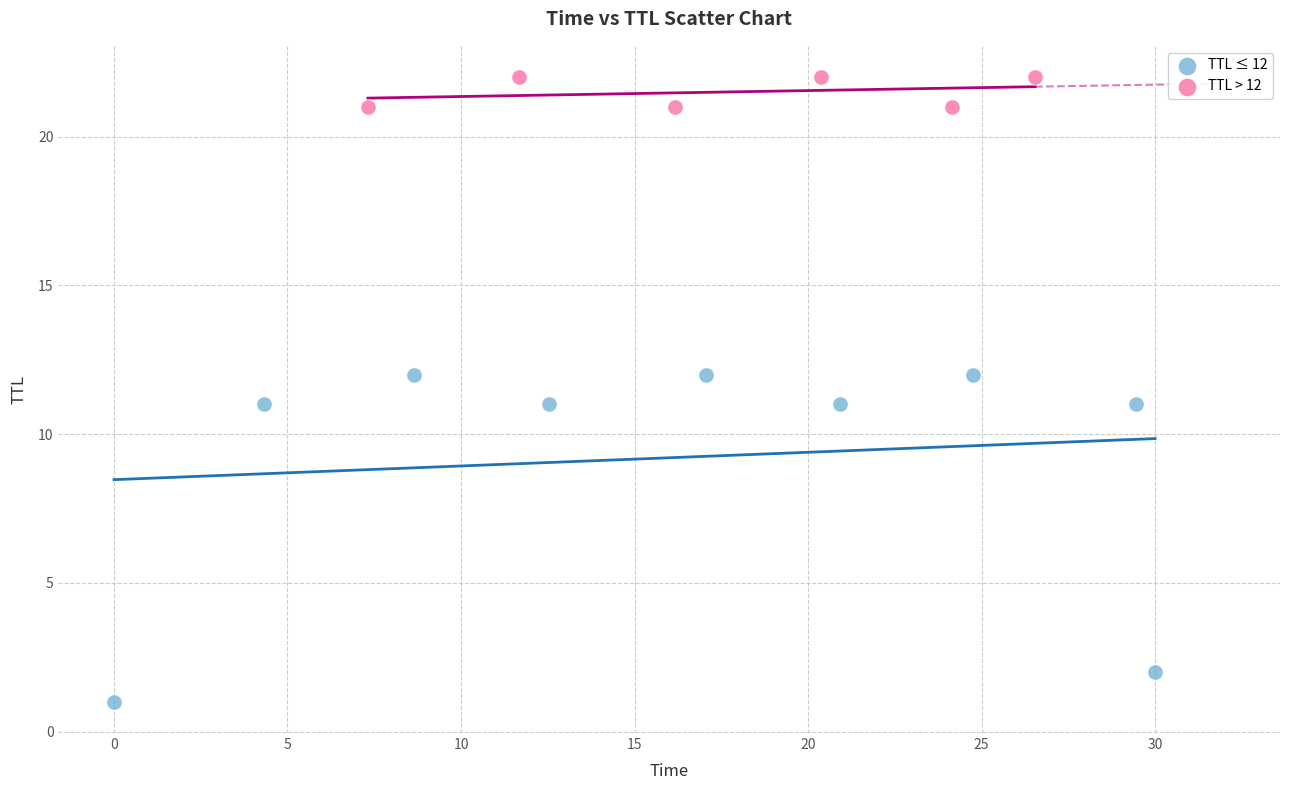

Which series contains the highest Y value?

TTL > 12